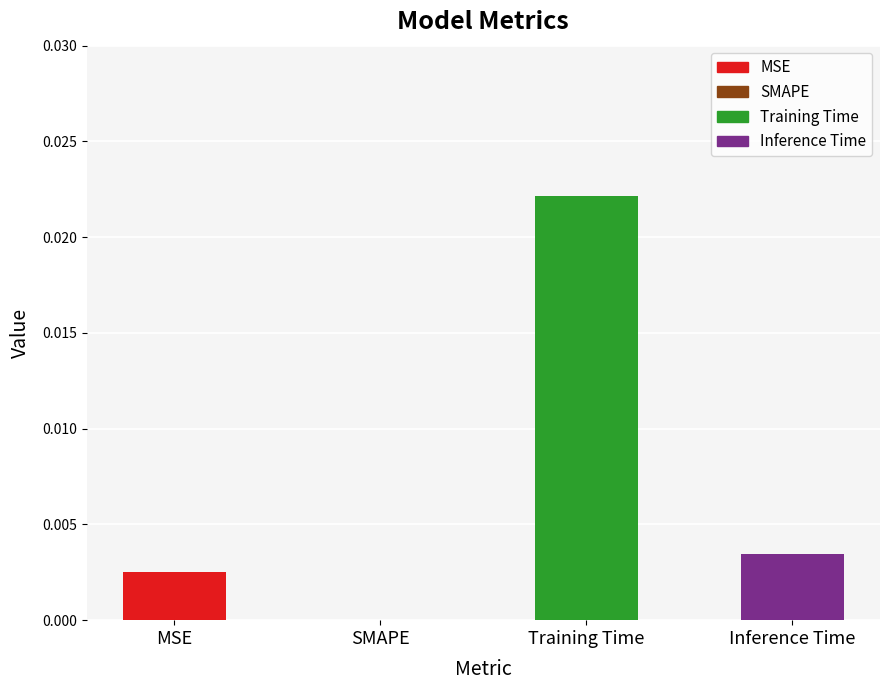

Between MSE and SMAPE, which is larger?

MSE